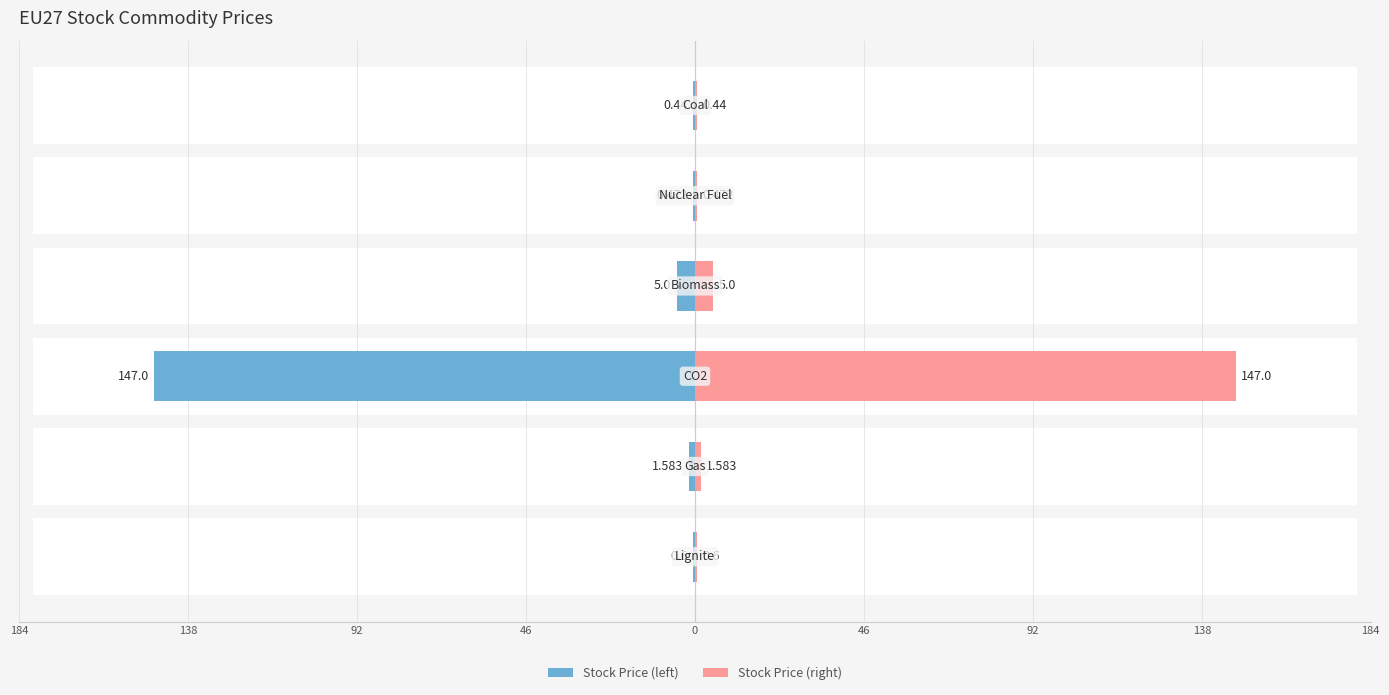

Between 184 and 0, which series saw the biggest shift?

Stock Price (left)